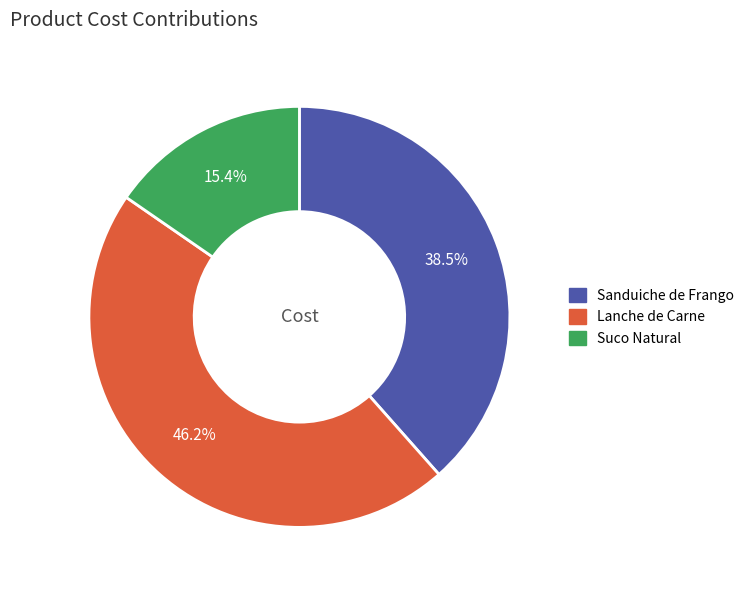

Between Lanche de Carne and Suco Natural, which is larger?

Lanche de Carne